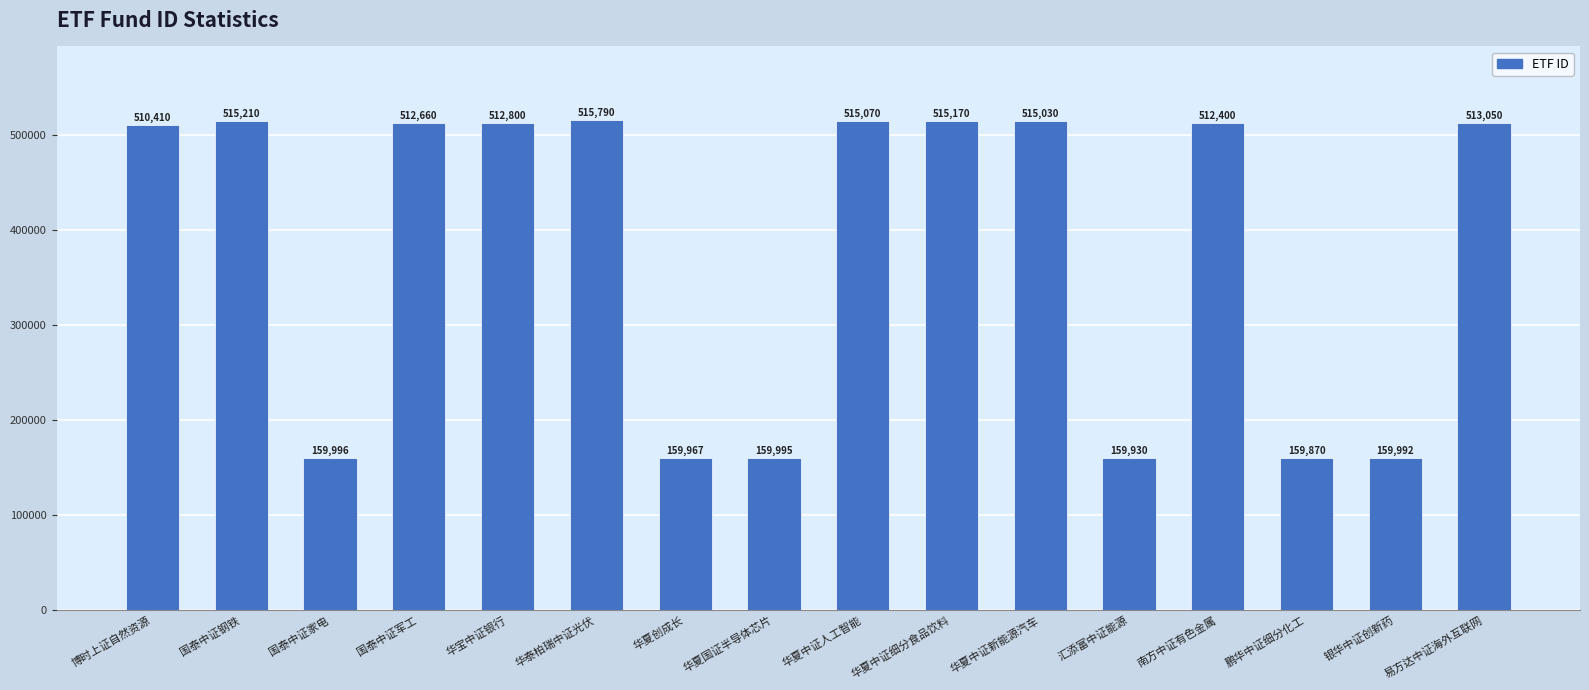

Are the bars horizontal?

No